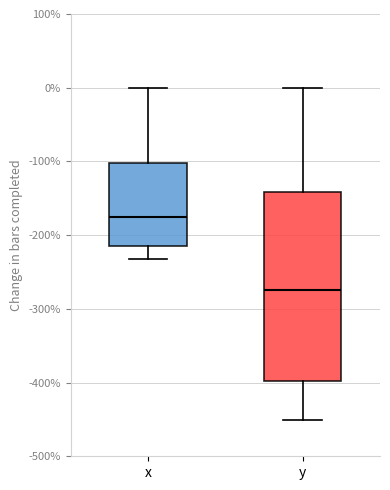

Reading left to right, transcribe this box plot: for each box, give where its median line is, the range the box spans, and where its two whiskers end, as read against the y-axis. The values are not printed on the chart, so give them approximately, as read against the axis.

x: median -170, box -210 to -100, whiskers -230 to 0
y: median -270, box -400 to -140, whiskers -450 to 0